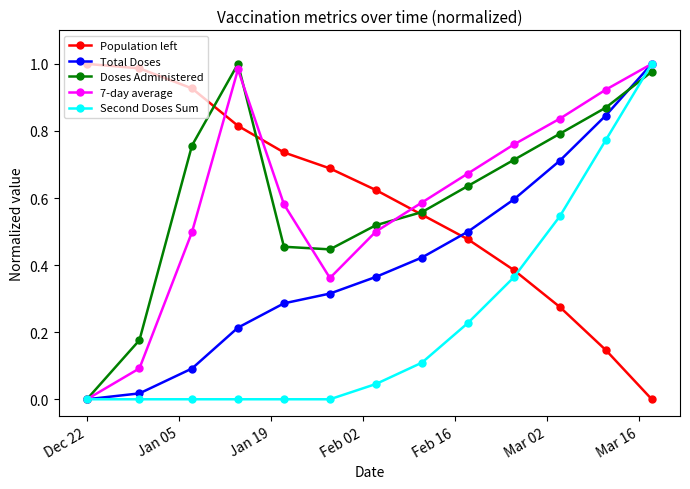

True or false: Doses Administered has more than 0 points higher than both neighbors.

True